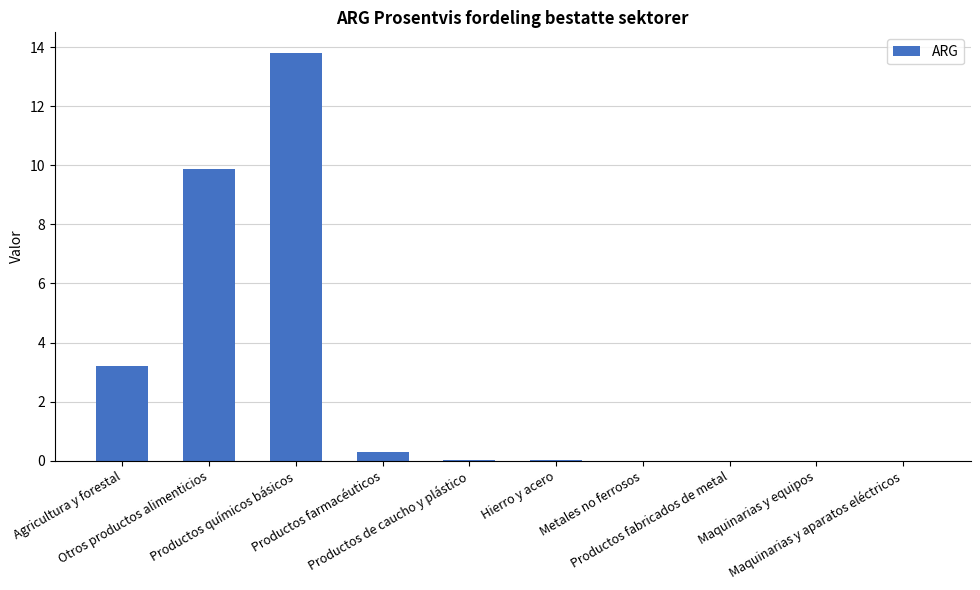

What is the greatest value displayed?

13.8